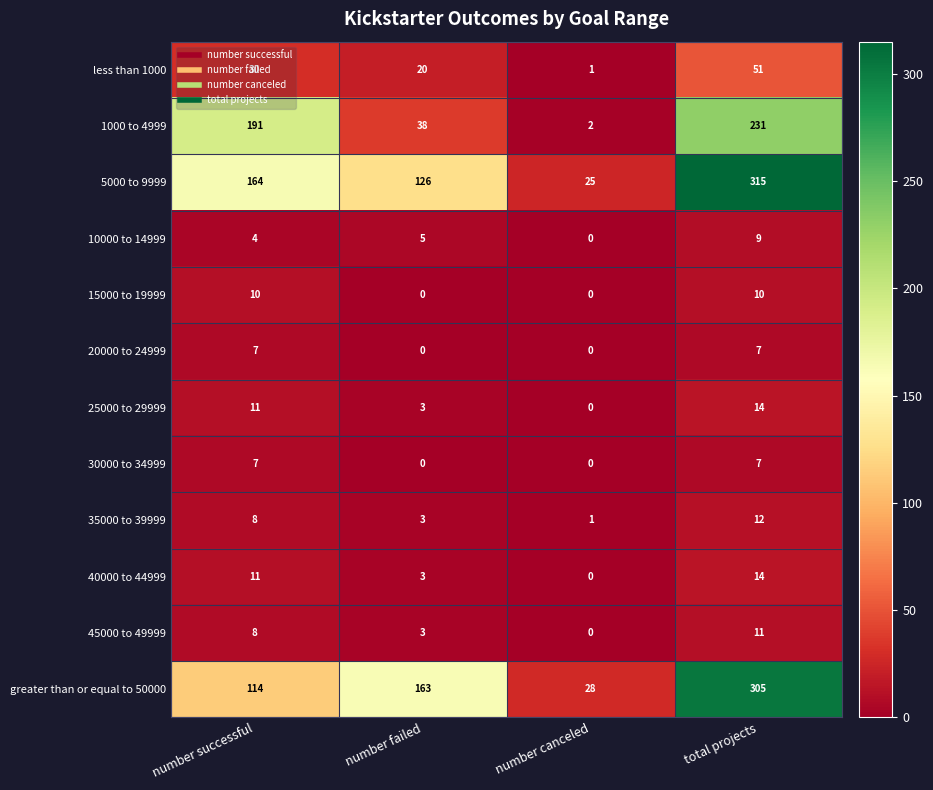

At how many categories does at least one series exceed 293?

1